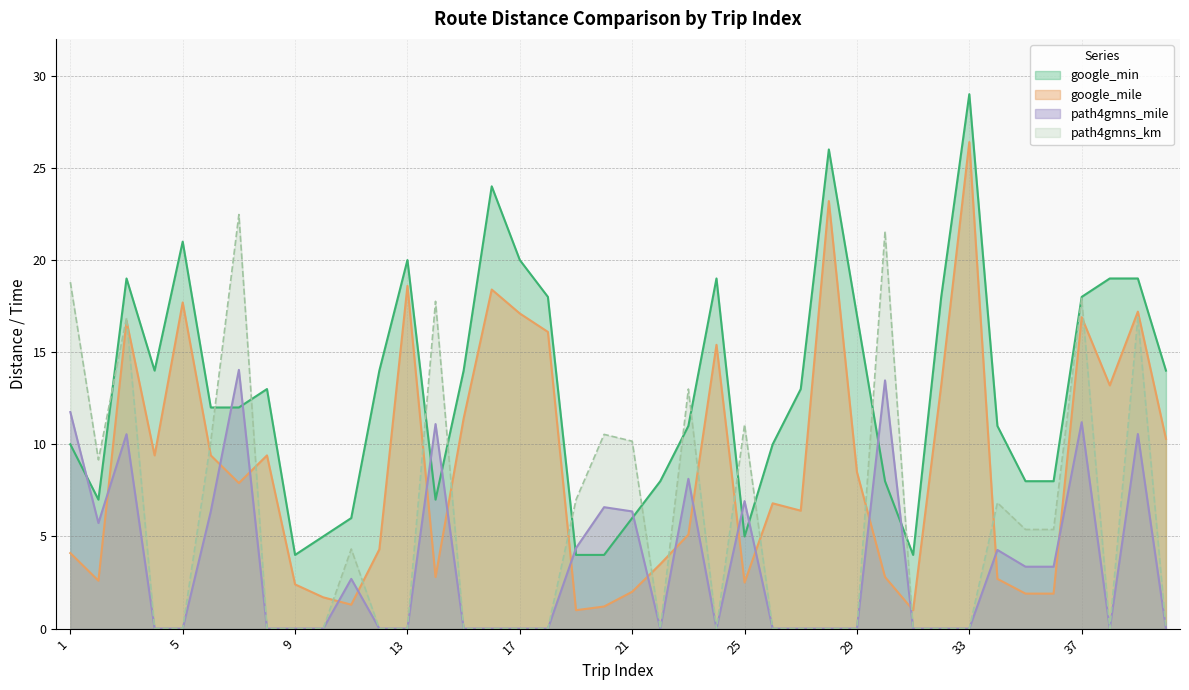

True or false: path4gmns_km and path4gmns_mile cross at least once.

False